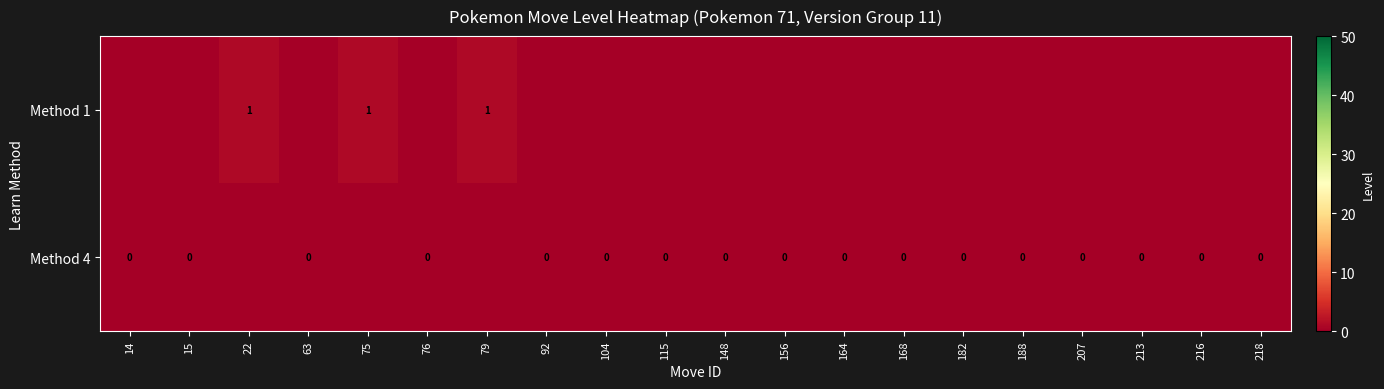

Is it true that Method 1 equals 0 at 75?

False